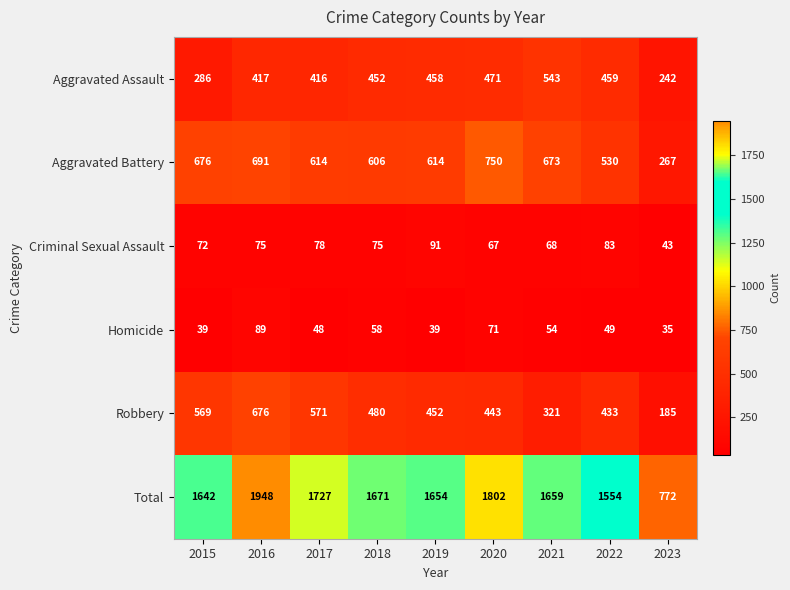

What is the spread (max minus min) of values at 2021?

1605